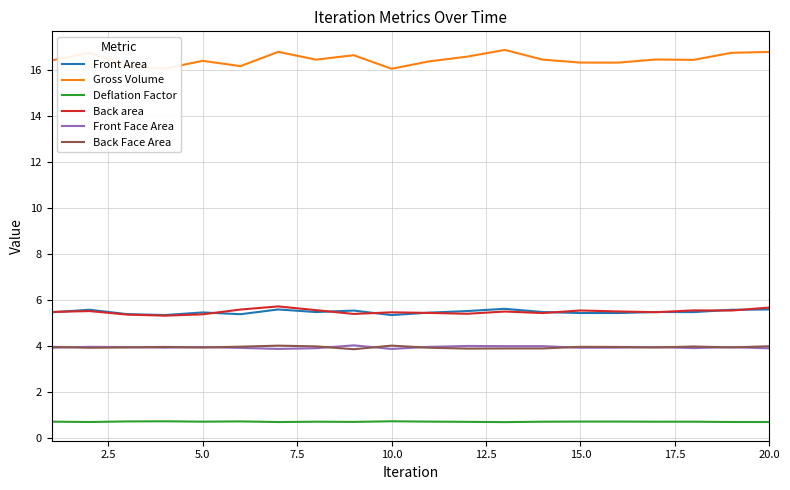

What is the greatest value displayed?

16.9